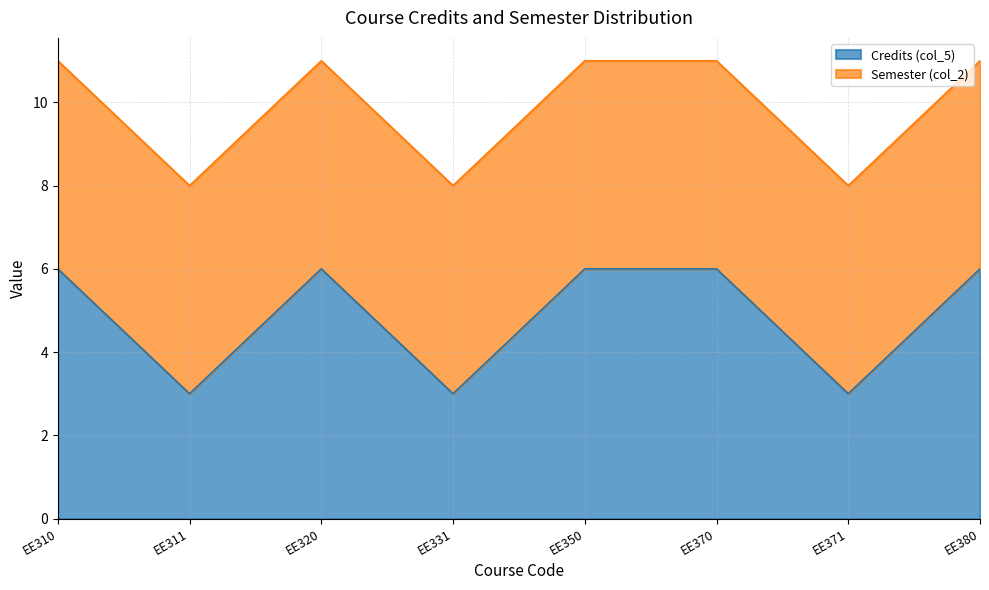

What is the difference between the maximum and minimum values?

3